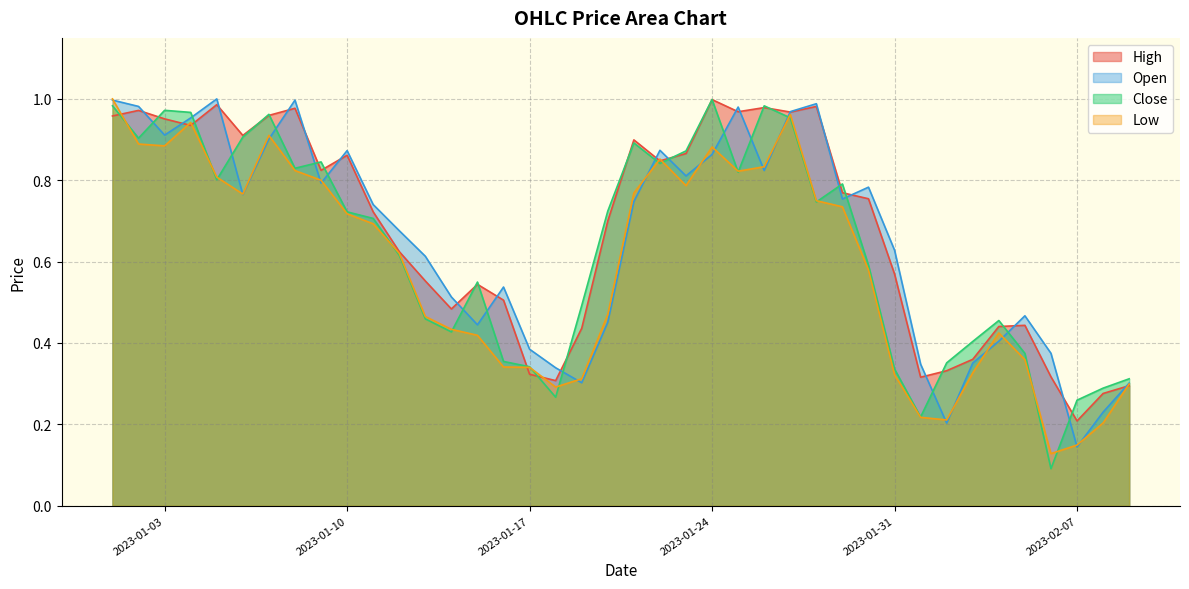

Where is Open nearest to the value 0?

2023-02-07